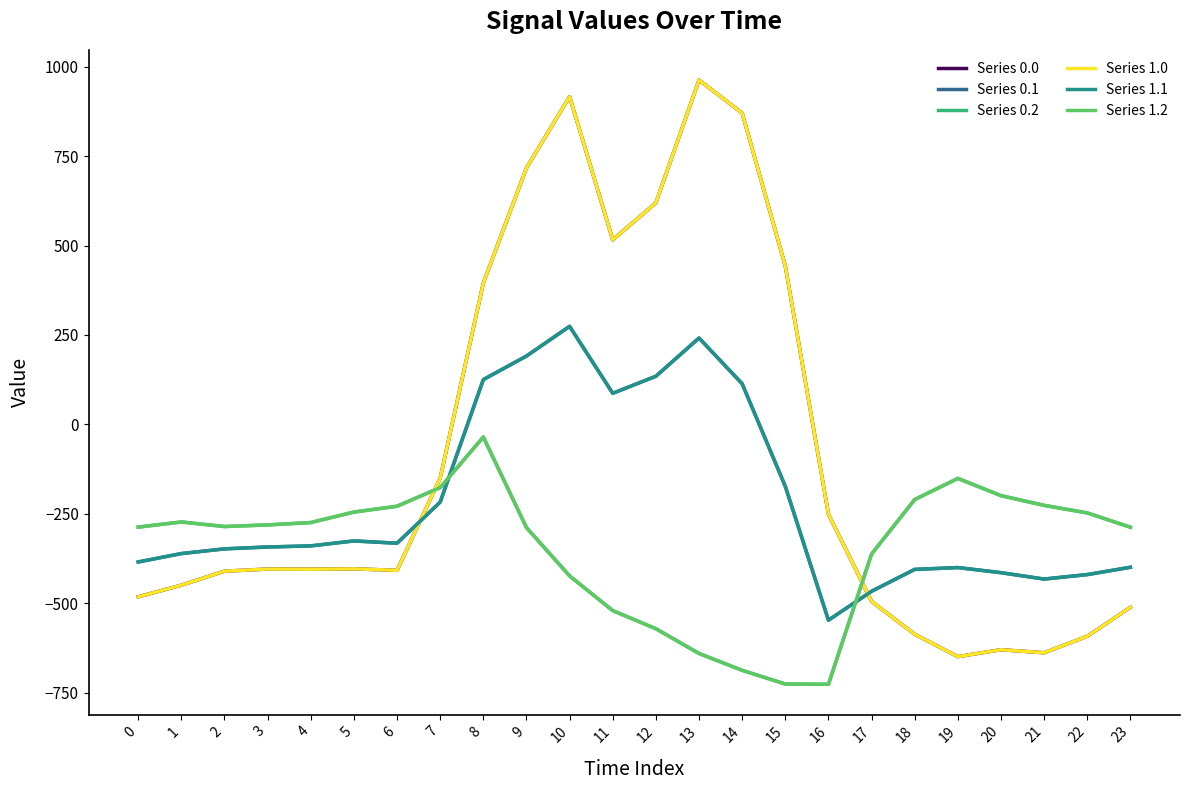

Reading left to right, list all the values displayed in this chart.

Series 0.0: -482.0	-449.5	-410.3	-404.4	-404.9	-403.8	-408.0	-150.1	395.3	716.9	916.2	516.0	619.4	962.7	870.3	443.0	-250.9	-494.8	-586.7	-649.2	-629.9	-638.4	-592.3	-511.3
Series 0.1: -384.6	-361.1	-347.9	-342.7	-339.6	-325.7	-332.2	-217.1	125.2	191.1	274.1	87.0	134.6	241.5	113.7	-173.1	-547.3	-466.6	-405.4	-400.2	-414.5	-432.4	-419.9	-399.4
Series 0.2: -287.1	-272.7	-285.5	-281.0	-274.4	-245.0	-228.8	-176.6	-35.3	-288.5	-423.5	-520.6	-571.2	-640.4	-687.4	-725.8	-726.6	-362.4	-210.0	-151.0	-199.2	-226.4	-247.4	-287.5
Series 1.0: -482.0	-449.5	-410.3	-404.4	-404.9	-403.8	-408.0	-150.1	395.3	716.9	916.2	516.0	619.4	962.7	870.3	443.0	-250.9	-494.8	-586.7	-649.2	-629.9	-638.4	-592.3	-511.3
Series 1.1: -384.6	-361.1	-347.9	-342.7	-339.6	-325.7	-332.2	-217.1	125.2	191.1	274.1	87.0	134.6	241.5	113.7	-173.1	-547.3	-466.6	-405.4	-400.2	-414.5	-432.4	-419.9	-399.4
Series 1.2: -287.1	-272.7	-285.5	-281.0	-274.4	-245.0	-228.8	-176.6	-35.3	-288.5	-423.5	-520.6	-571.2	-640.4	-687.4	-725.8	-726.6	-362.4	-210.0	-151.0	-199.2	-226.4	-247.4	-287.5